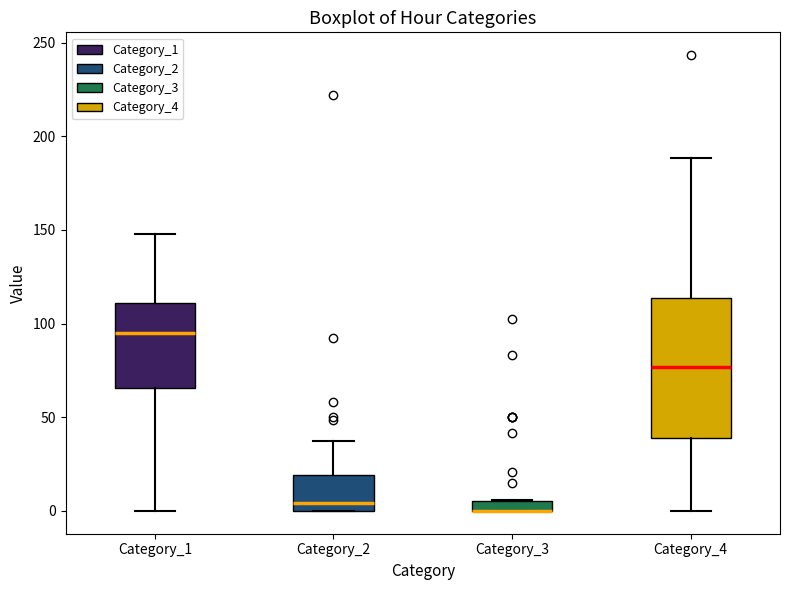

Which box is the tallest, from its lower edge to its upper edge?

Category_4